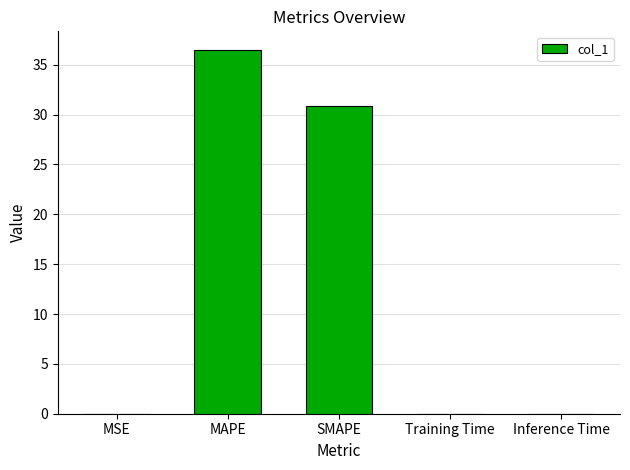

Which category has the highest value across all series?

MAPE